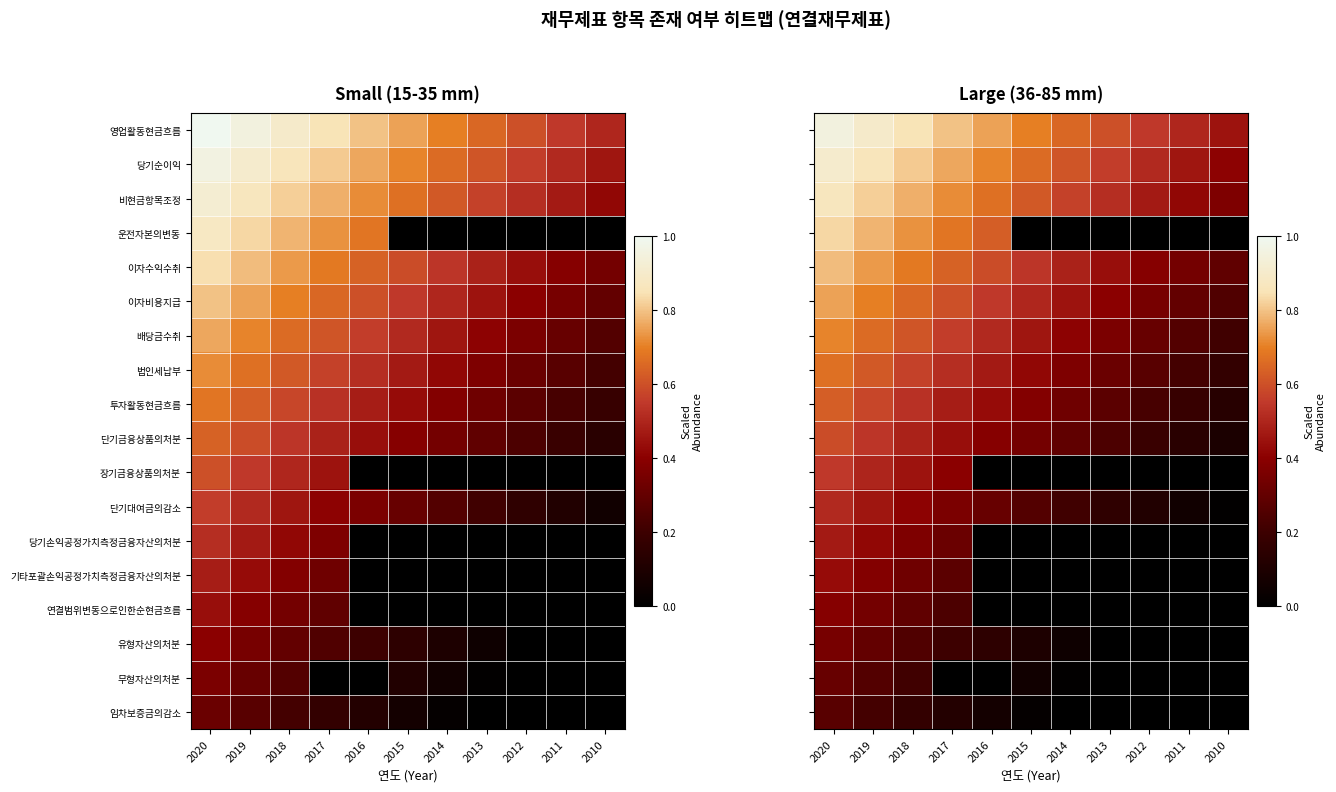

How many distinct data groups are displayed?

18